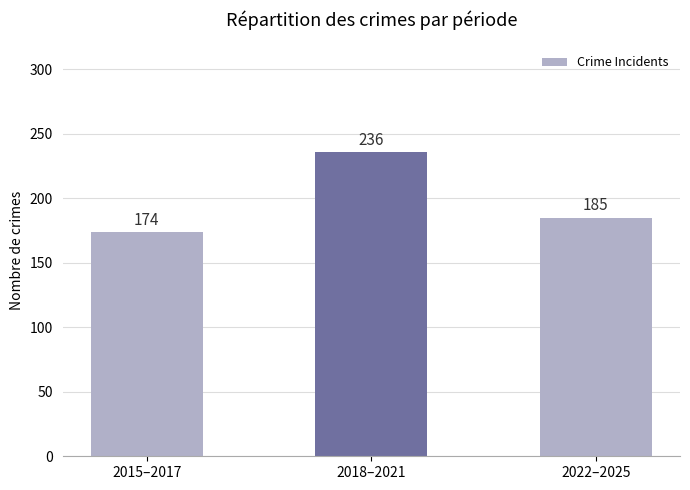

What is the label of the 2nd bar from the right?

2018–2021